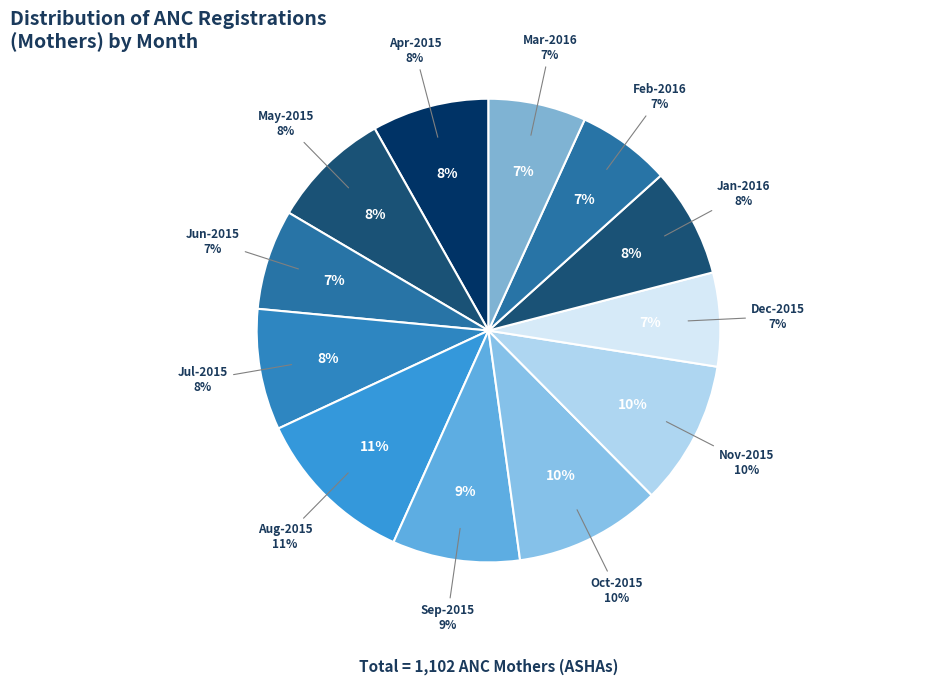

To the nearest percent, what is the difference between the Nov-2015 and Jun-2015 slice percentages?

3%